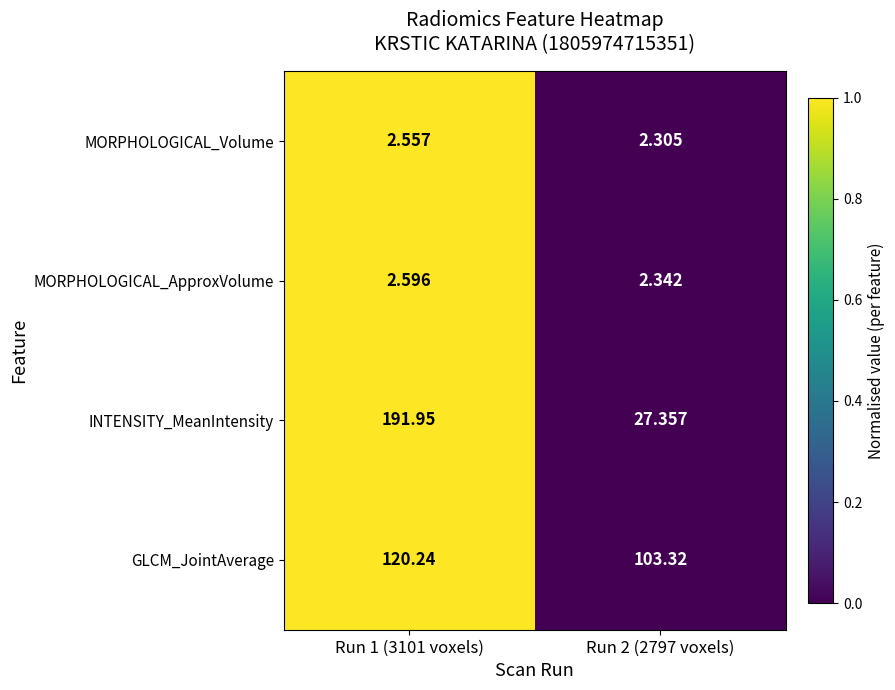

Which series has the largest total across all categories?

GLCM_JointAverage